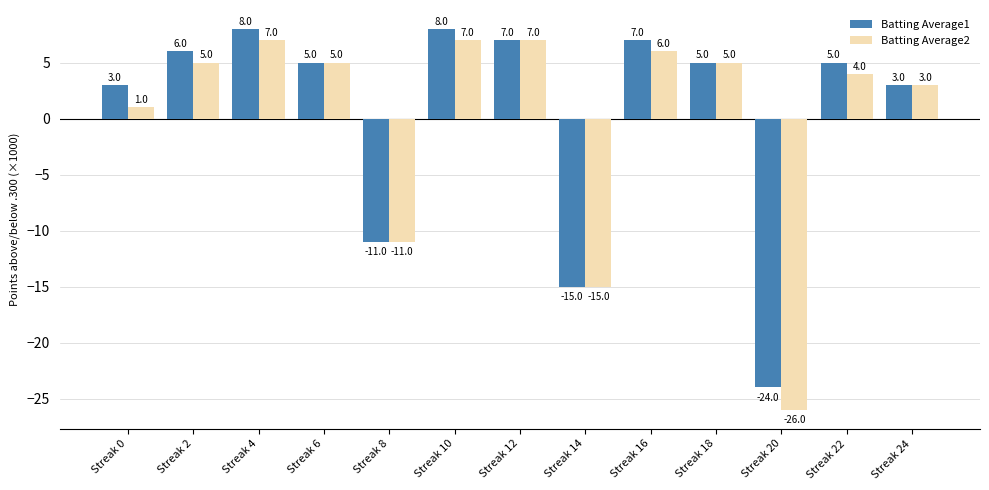

How many groups of bars are there?

13